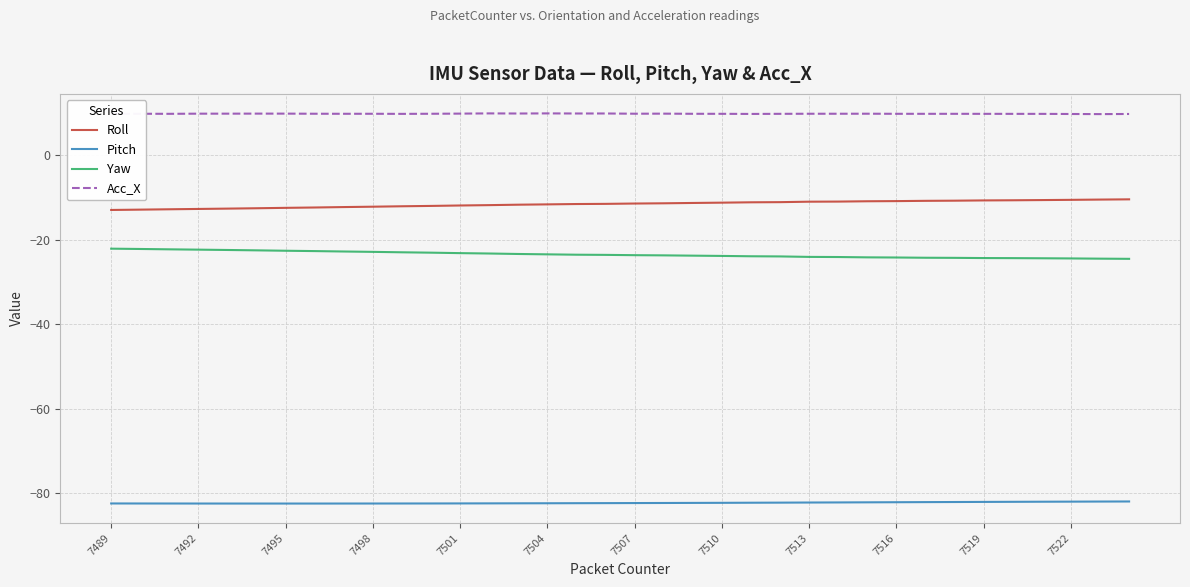

True or false: Yaw and Acc_X intersect in this chart.

False